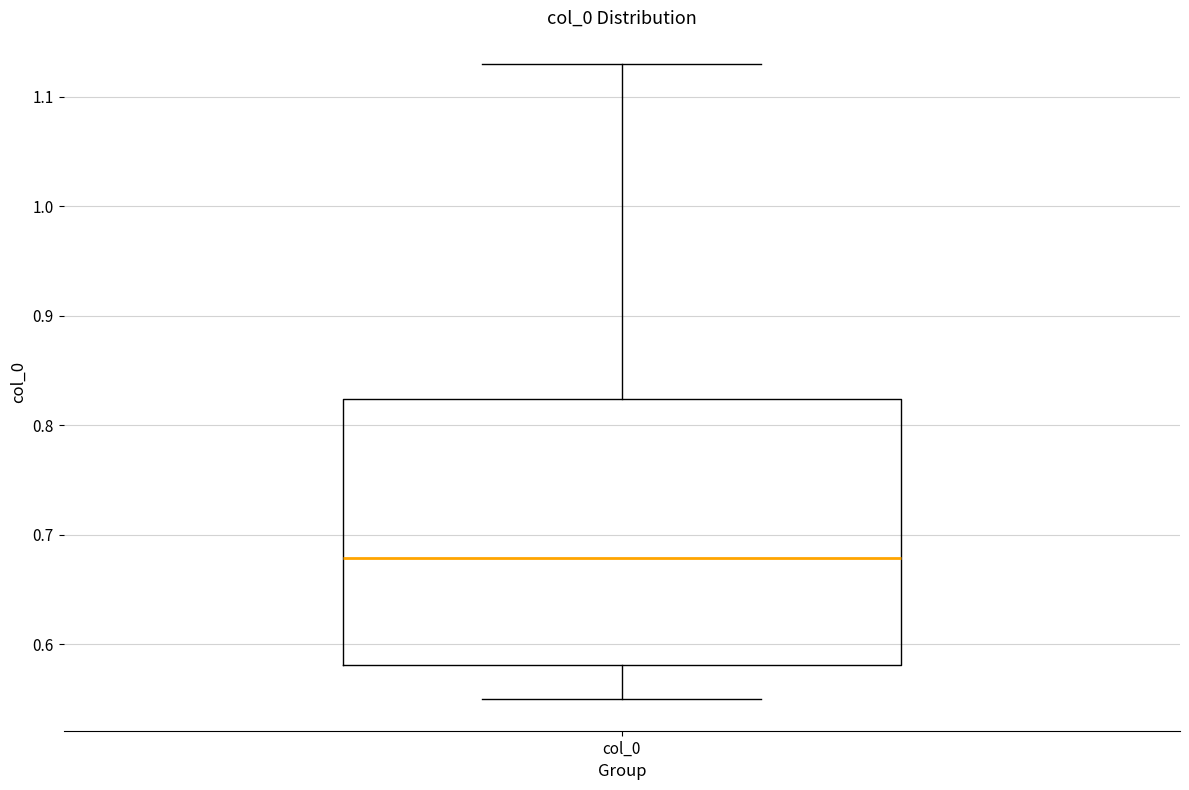

Read this box plot against the y-axis: the position of the median line, the range covered by the box, and the ends of both whiskers. The values are not printed on the chart, so give them approximately, as read against the axis.

median 0.68, box 0.58 to 0.82, whiskers 0.55 to 1.13